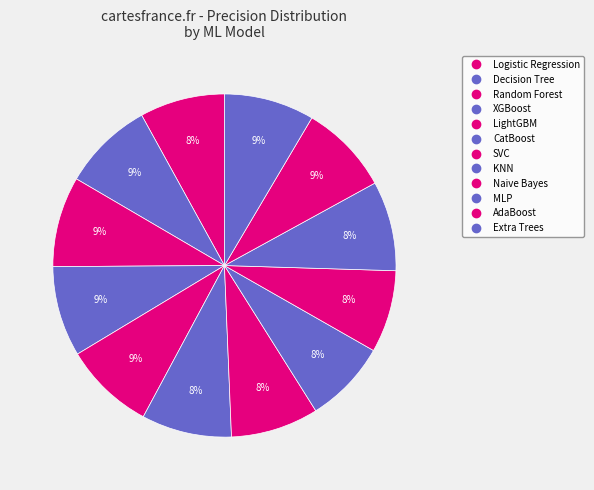

How many slices are in this pie chart?

12